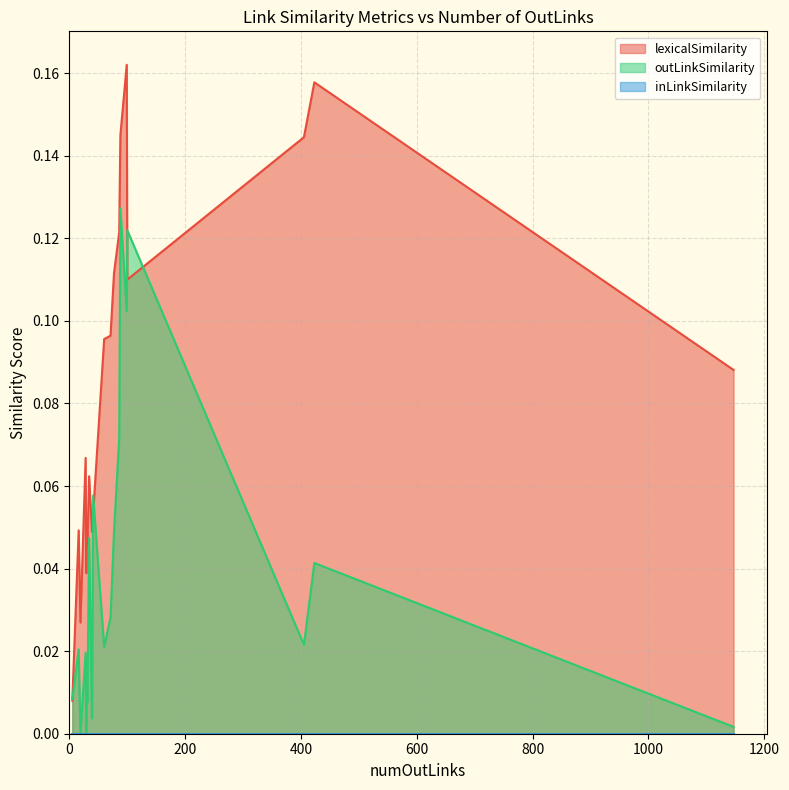

What is the difference between the highest and lowest values at 86?

0.1